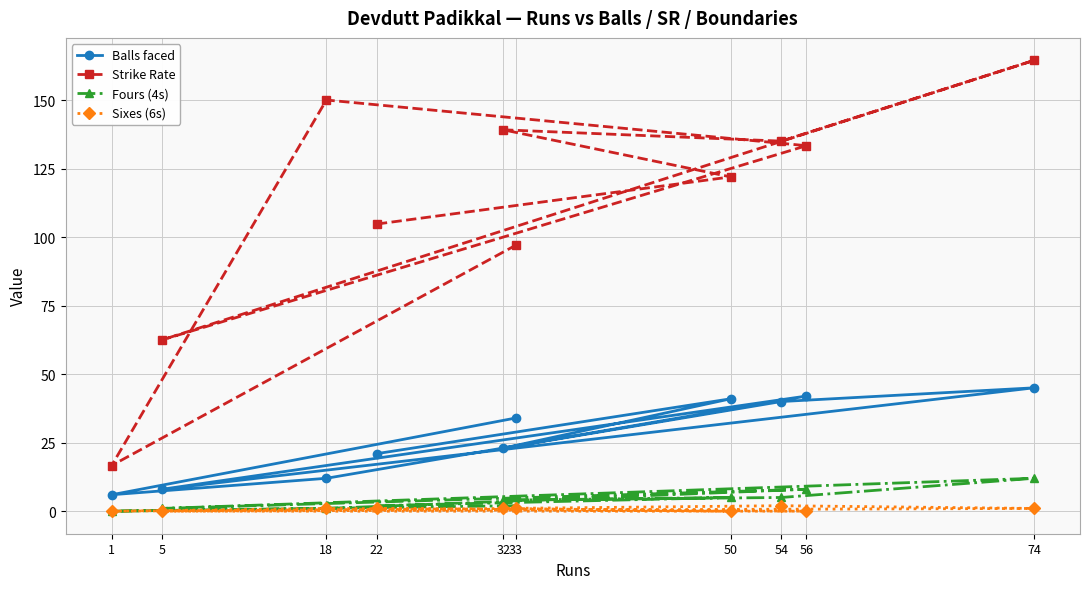

At which label is Sixes (6s) closest to 1?

22